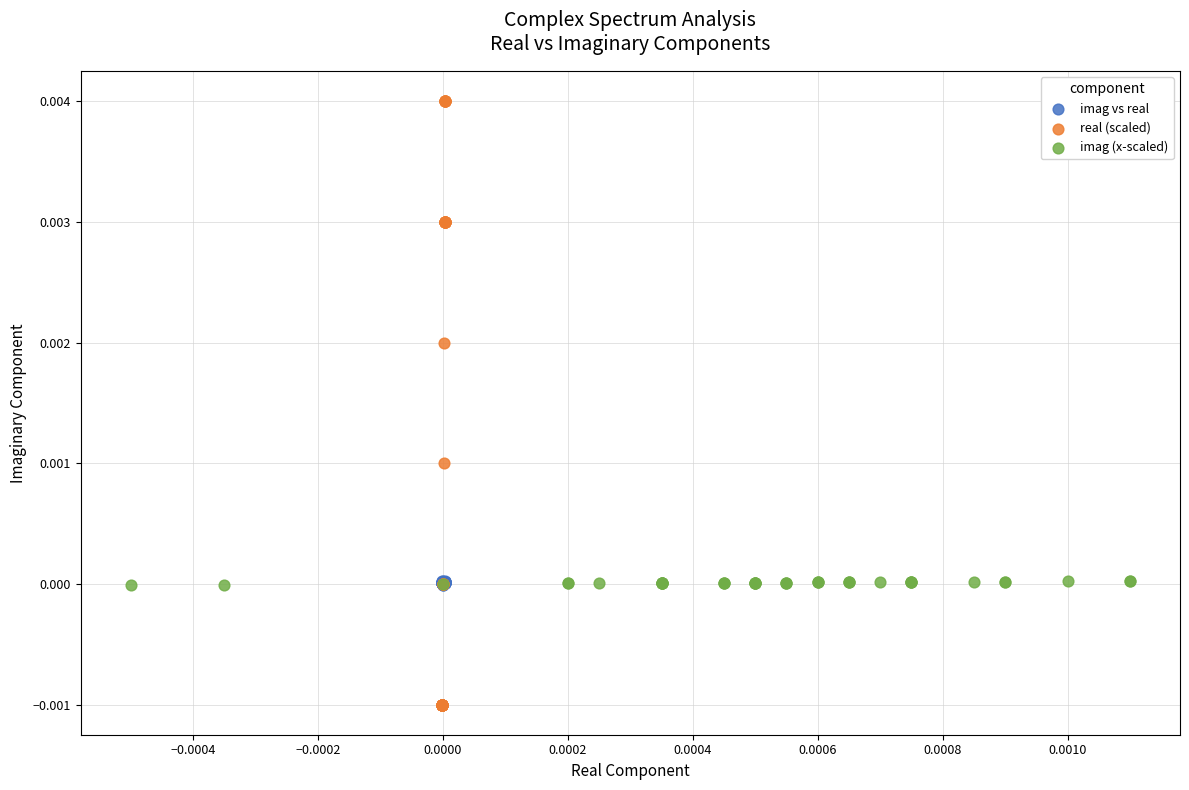

Which series reaches the maximum Y coordinate?

real (scaled)